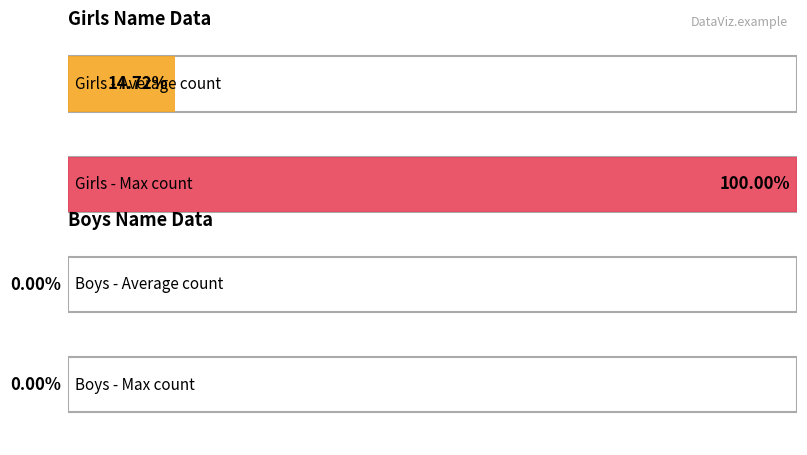

Is the value of Boys at 1898 greater than the value of Girls at 1890?

No